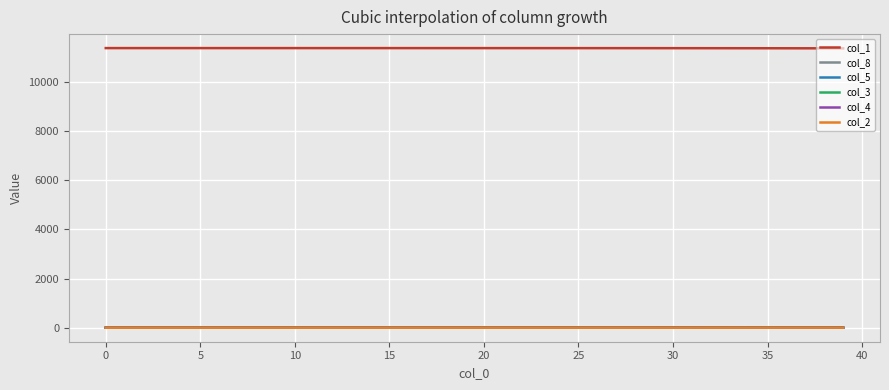

What is the lowest value of the col_1 series?

11374.9